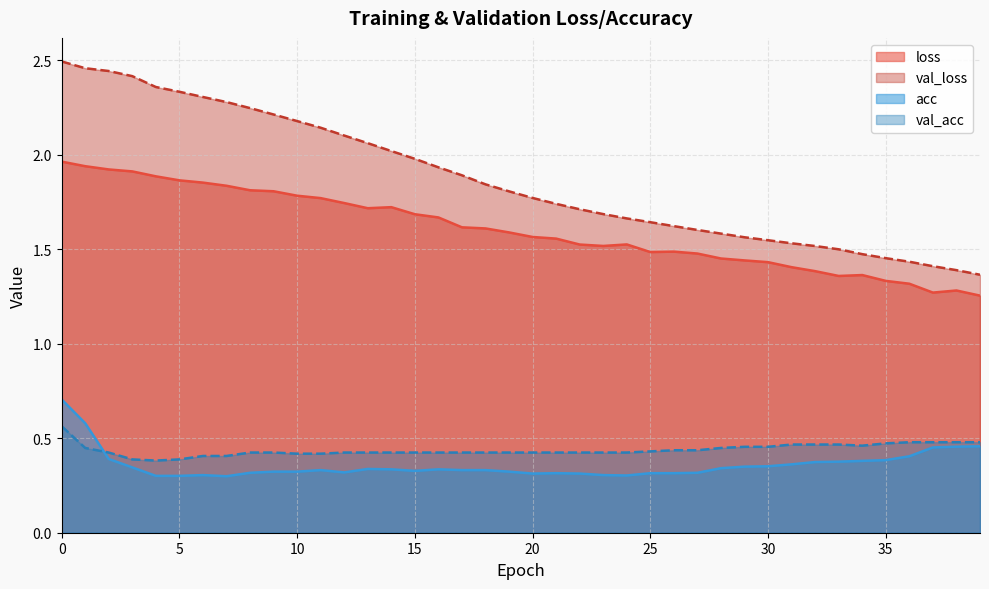

True or false: val_loss has a value of 2.0 at 35.

False